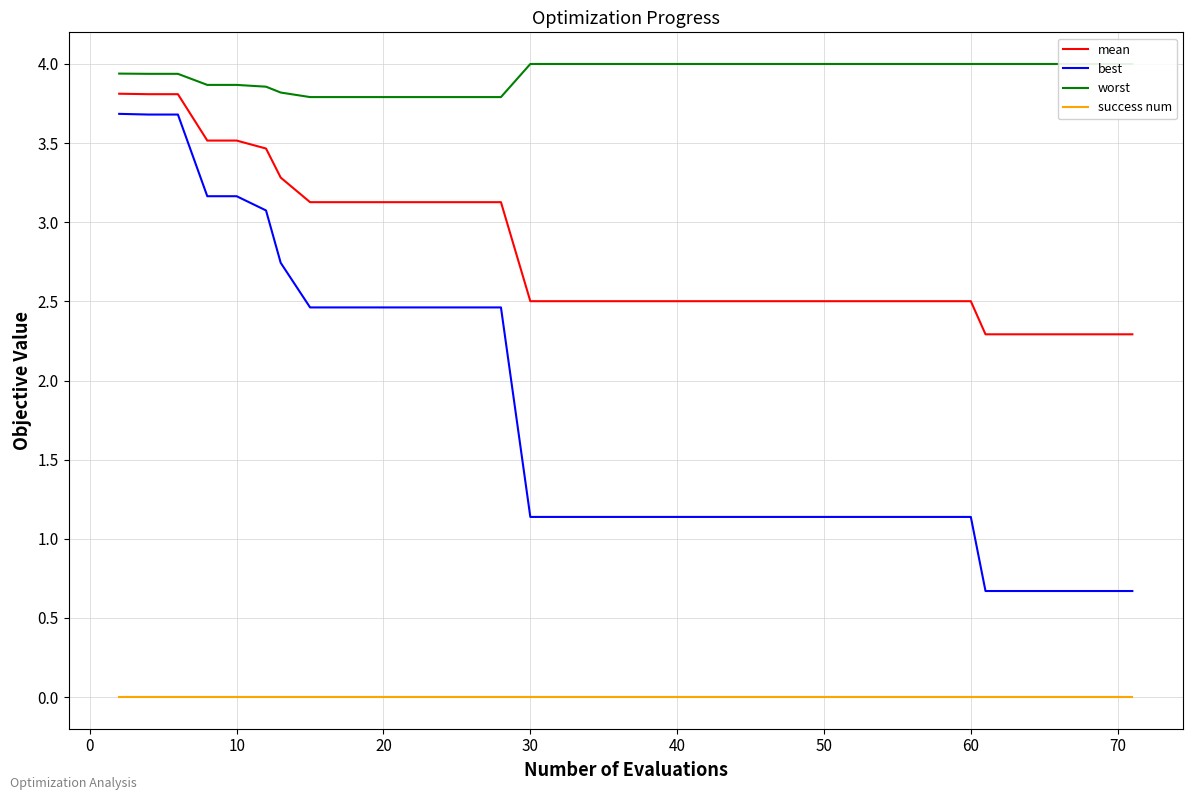

What is the highest value of the best series?

3.7